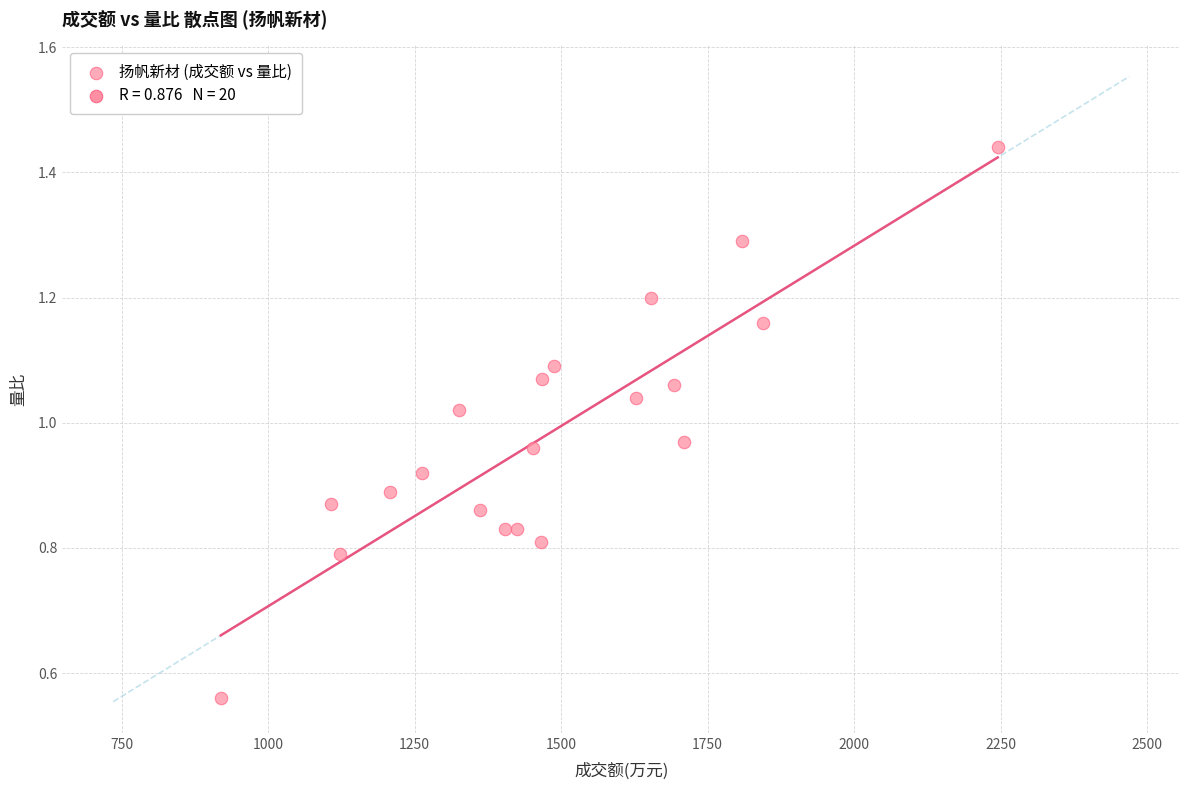

What is the range of X values (max minus min)?

1326.0